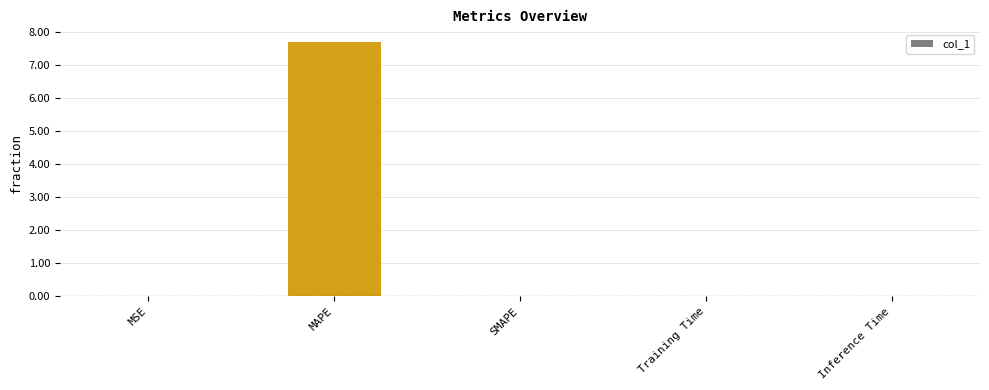

Which has a higher value, SMAPE or MAPE?

MAPE